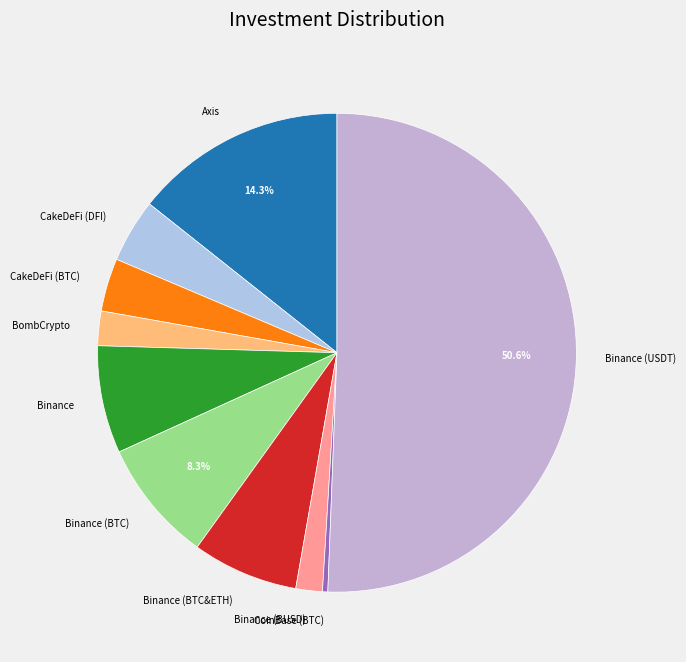

To the nearest percent, what is the difference between the largest and smallest slice percentages?

50%